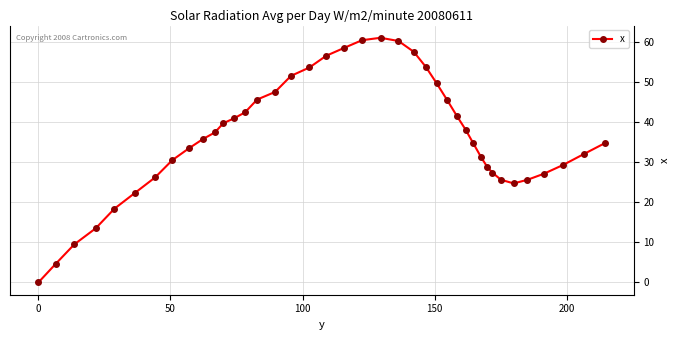

How many distinct data groups are displayed?

1